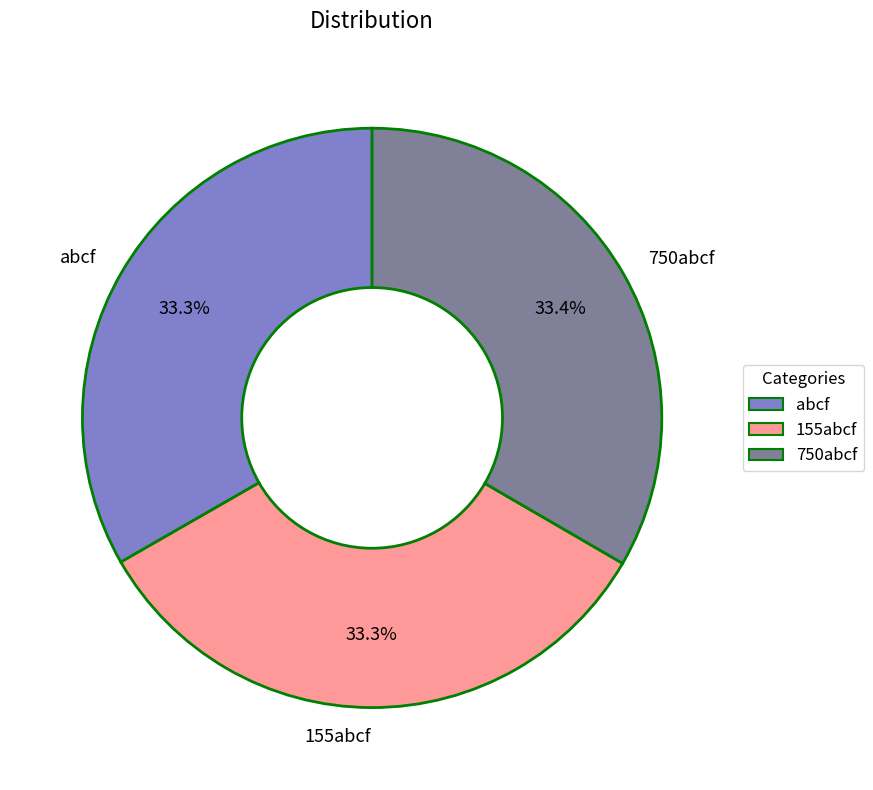

Combined, what portion of the pie is 750abcf and abcf?

66.7%